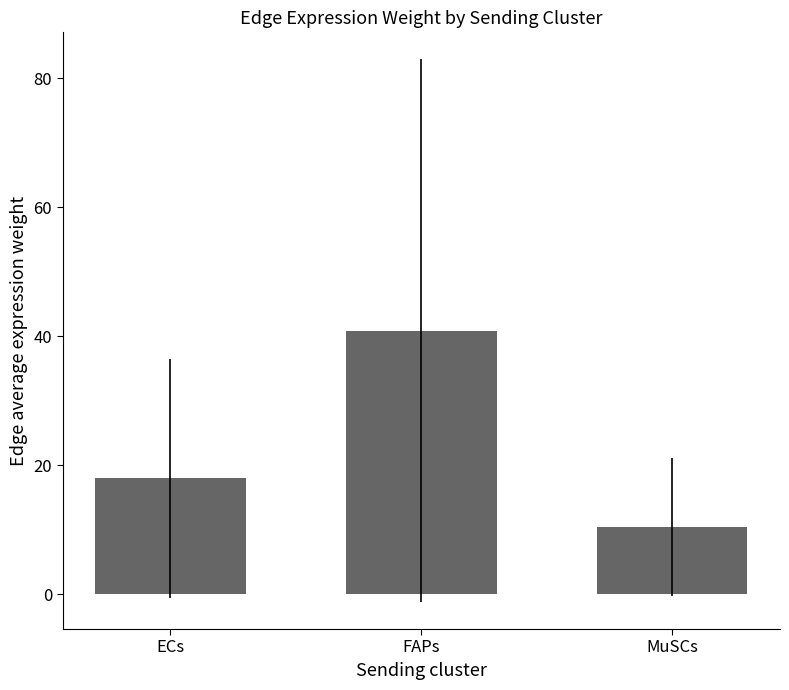

What is the maximum value shown in the chart?

40.8